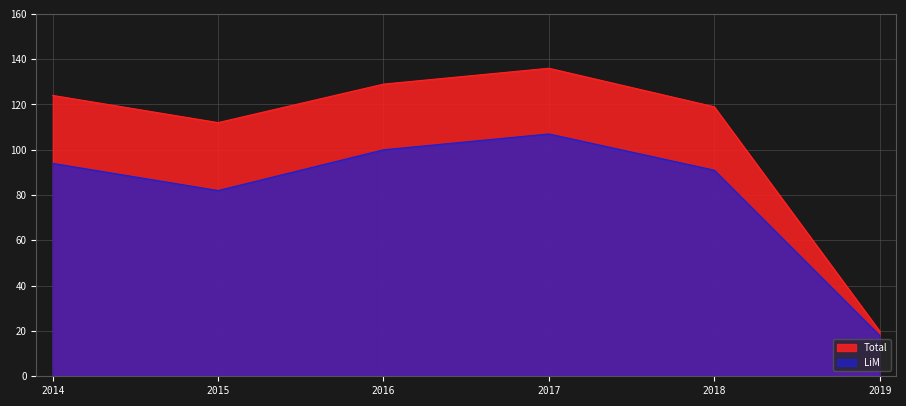

True or false: LiM and Total intersect in this chart.

False